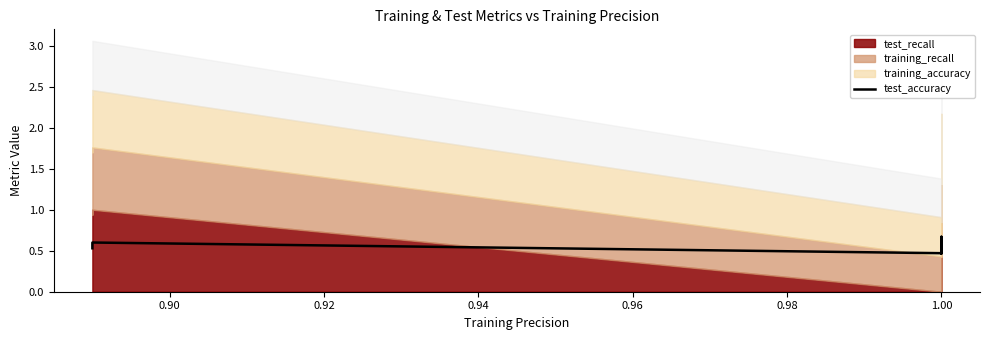

Reading left to right, extract all data points from this chart.

0.5	0.6	0.5	0.7	0.5	0.5	0.5	0.5	0.5	0.5